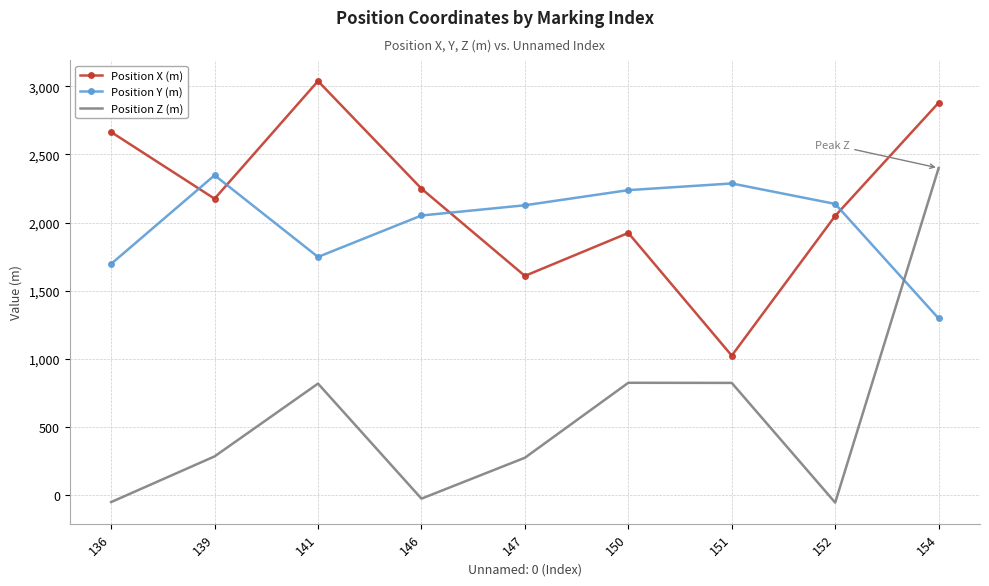

What is the difference between the maximum and second lowest values in the Position X (m) series?

1429